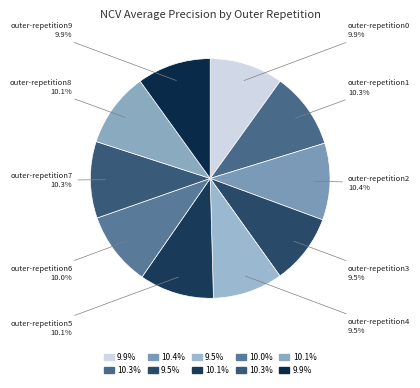

Count the number of slices in the pie.

10